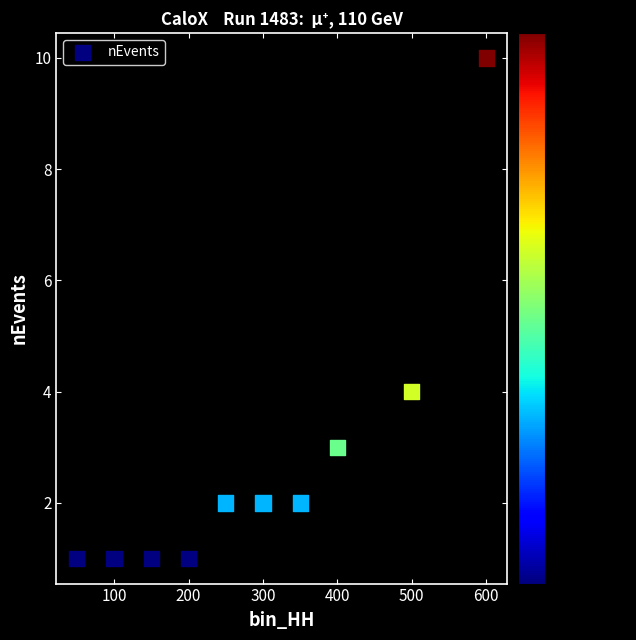

What is the average X value?

290